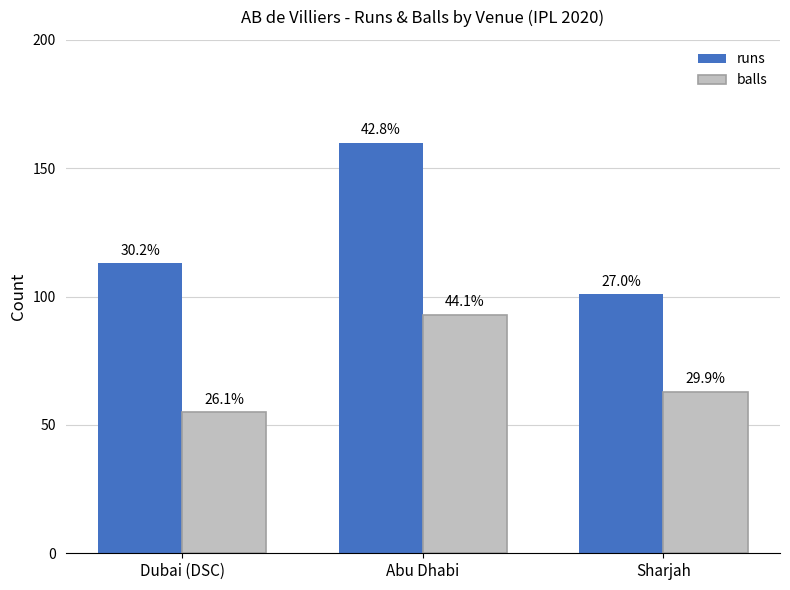

How many groups of bars are there?

3